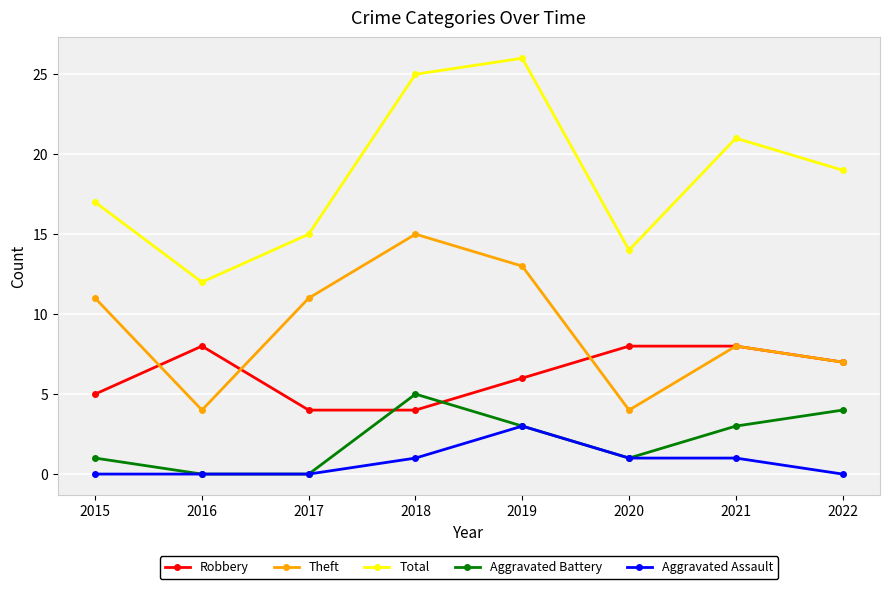

Reading right to left, transcribe all the data shown in this chart.

Robbery: 2022=7	2021=8	2020=8	2019=6	2018=4	2017=4	2016=8	2015=5
Theft: 2022=7	2021=8	2020=4	2019=13	2018=15	2017=11	2016=4	2015=11
Total: 2022=19	2021=21	2020=14	2019=26	2018=25	2017=15	2016=12	2015=17
Aggravated Battery: 2022=4	2021=3	2020=1	2019=3	2018=5	2017=0	2016=0	2015=1
Aggravated Assault: 2022=0	2021=1	2020=1	2019=3	2018=1	2017=0	2016=0	2015=0